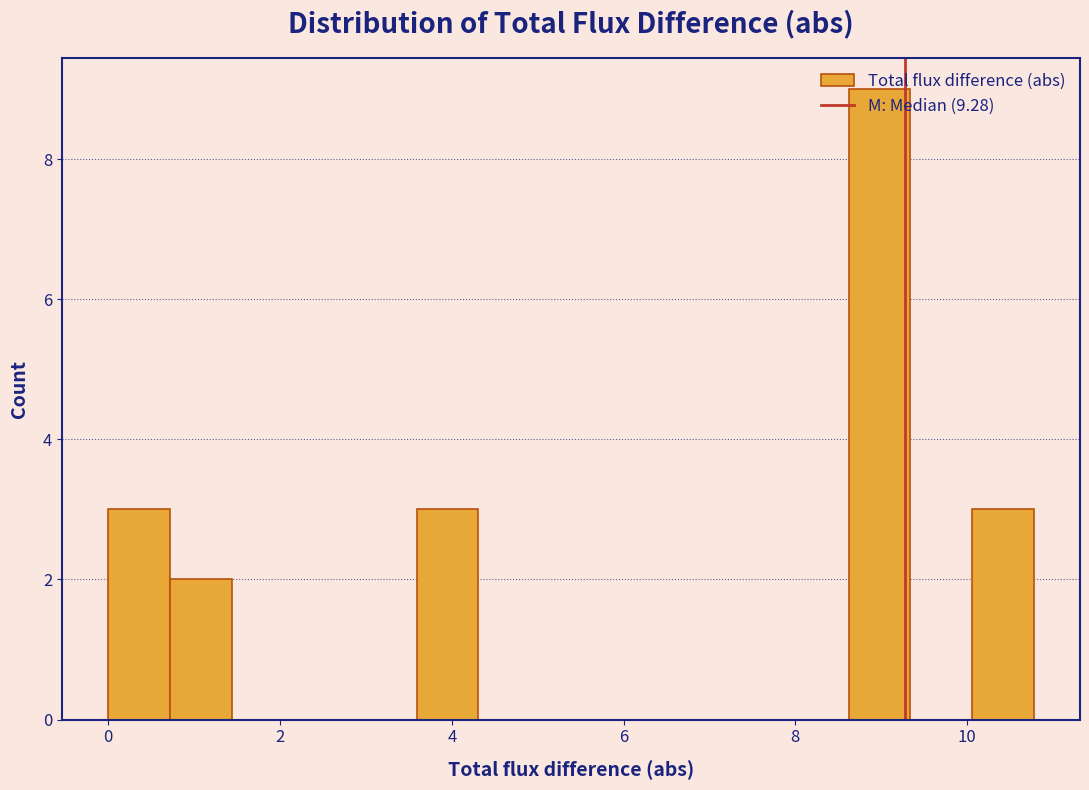

Around what value on the x-axis is the tallest bar? Give the approximate position of its centre, as read against the axis.

9.0